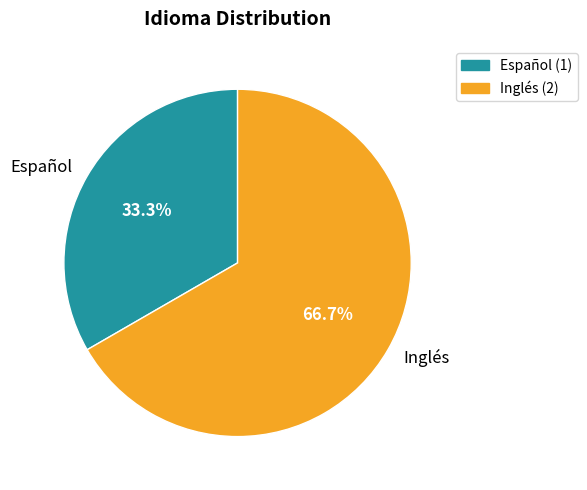

Is the sum of Español and Inglés greater than half?

Yes